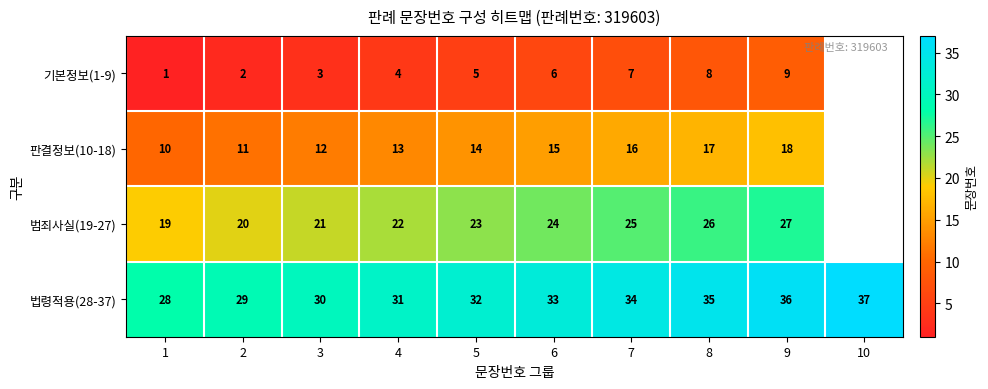

What is the difference between the second highest and minimum values in the 법령적용(28-37) series?

8